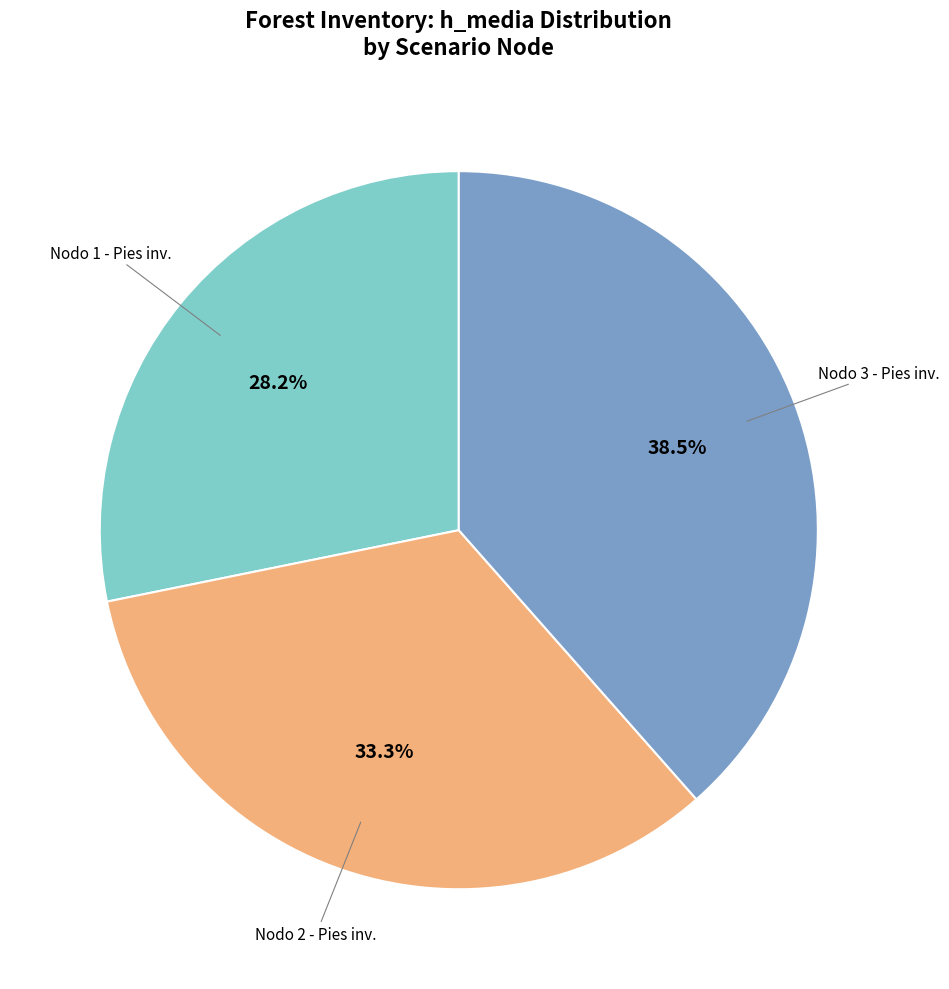

Is there a majority slice in this chart?

No